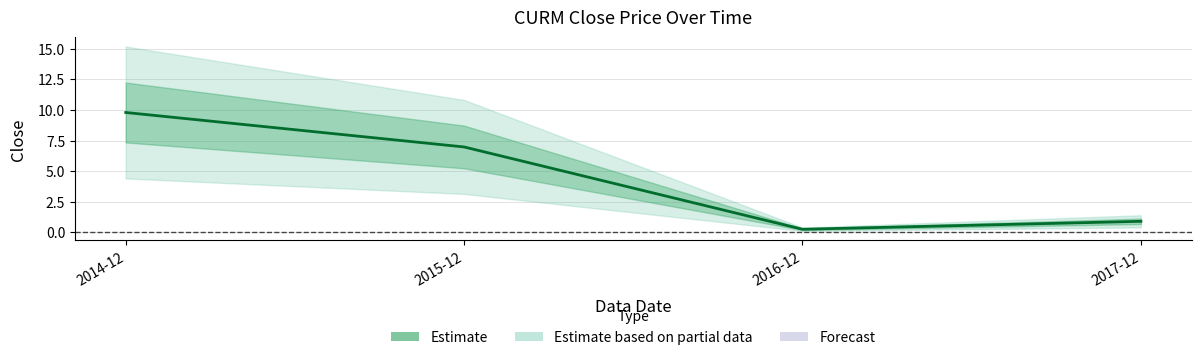

Count the number of categories in the chart.

4